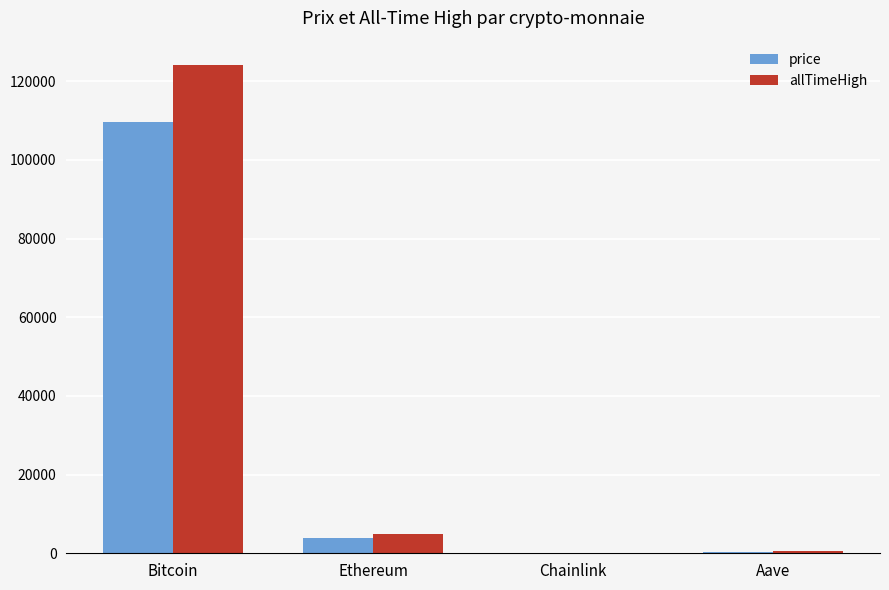

What is the sum of the allTimeHigh values at Aave and Chainlink?

714.4